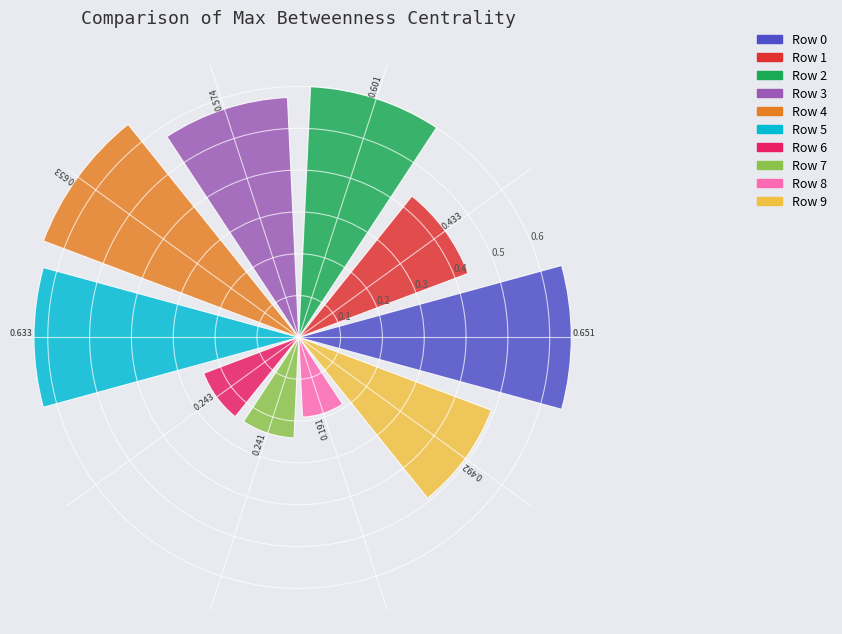

How many categories are shown in the chart?

10